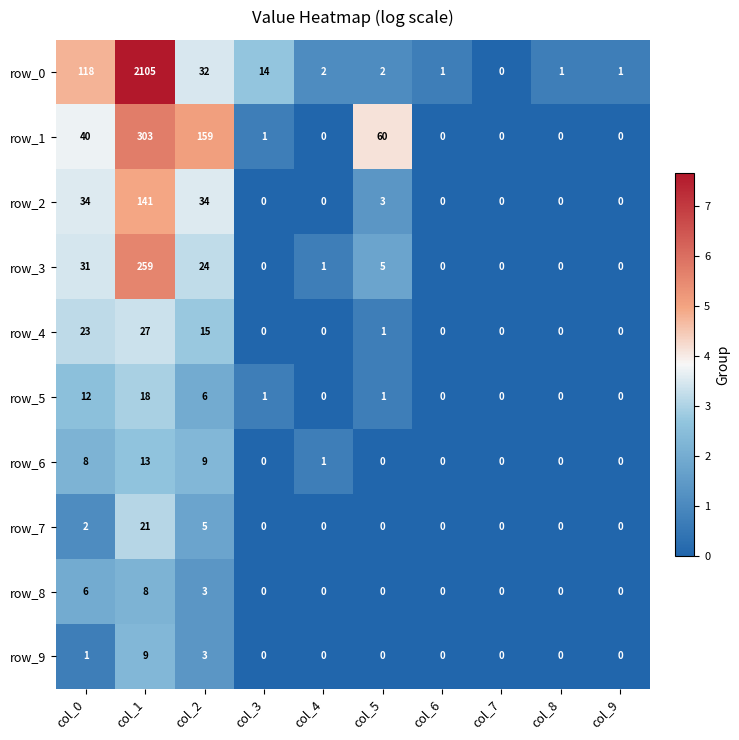

What is the difference between the second highest and second lowest values in the row_5 series?

12